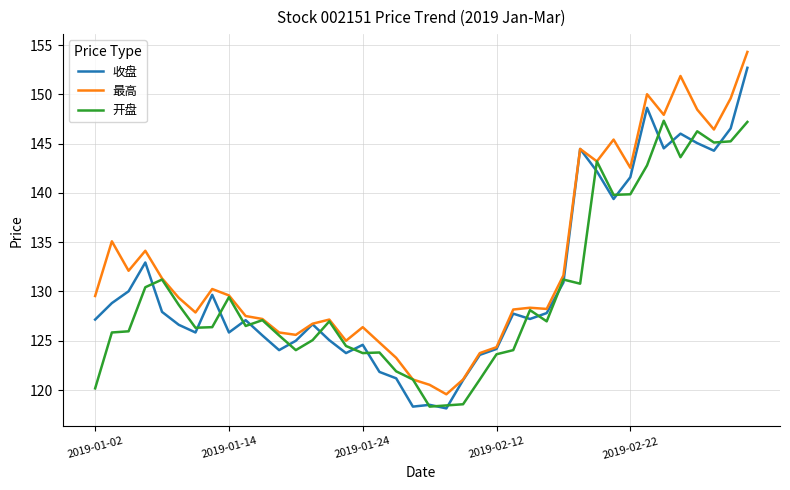

What is the maximum value for 开盘?

147.3